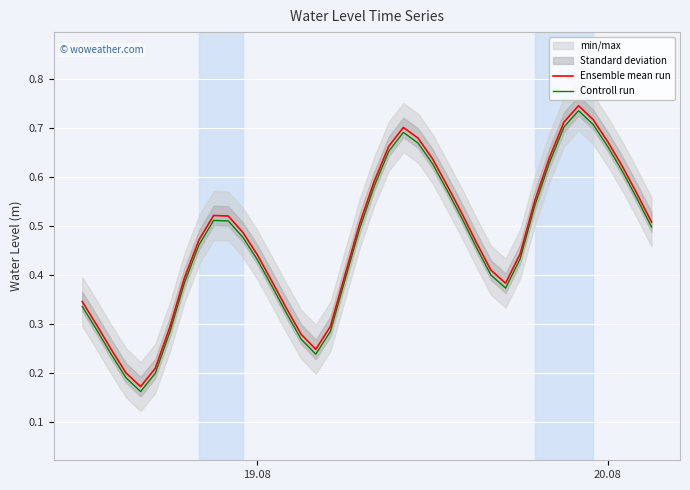

True or false: Ensemble mean run and Controll run intersect in this chart.

False